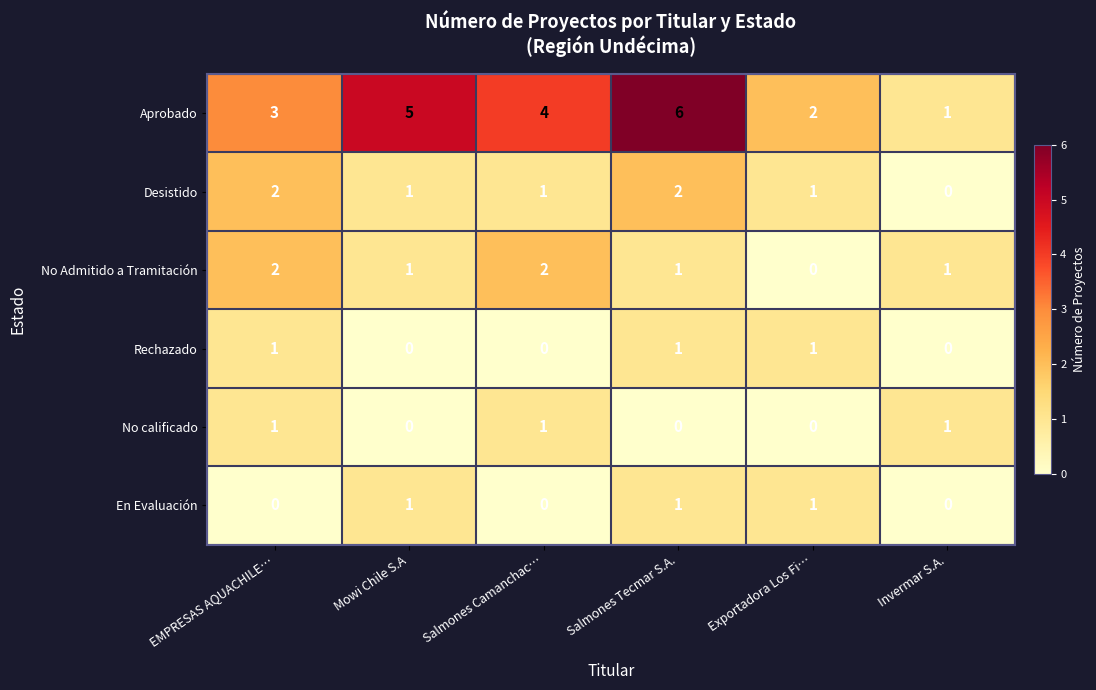

What is the sum of all Desistido values?

7